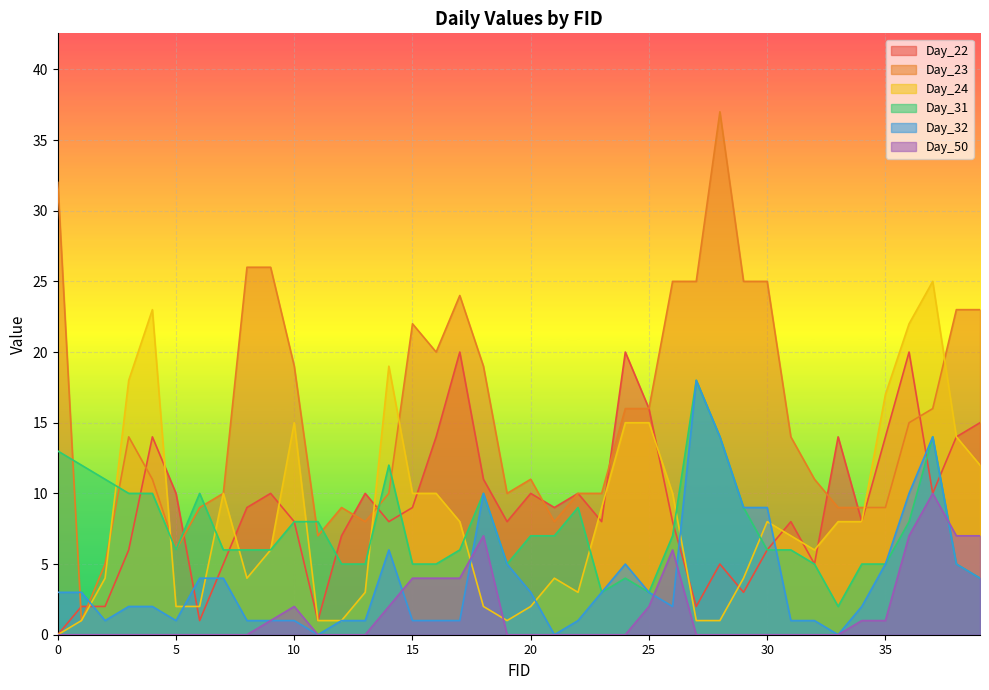

True or false: Day_24 has more than 1 interior local peaks.

True